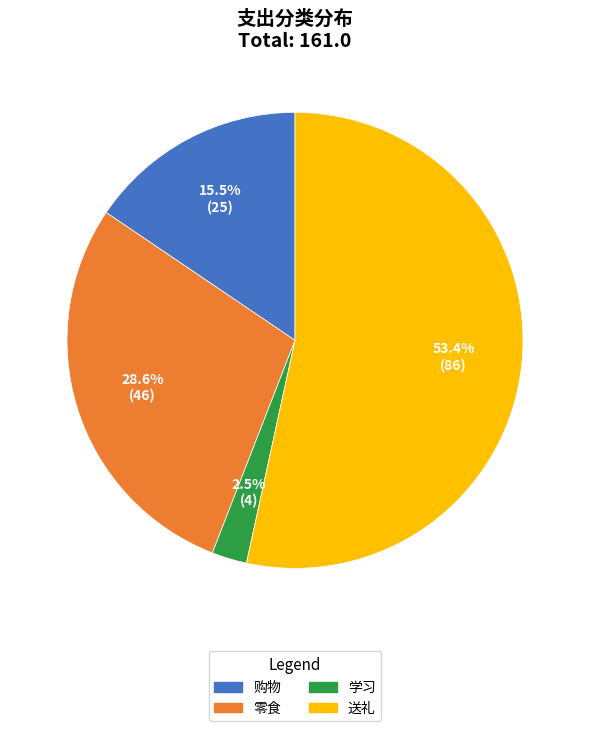

To the nearest percent, what portion does 零食 represent?

29%